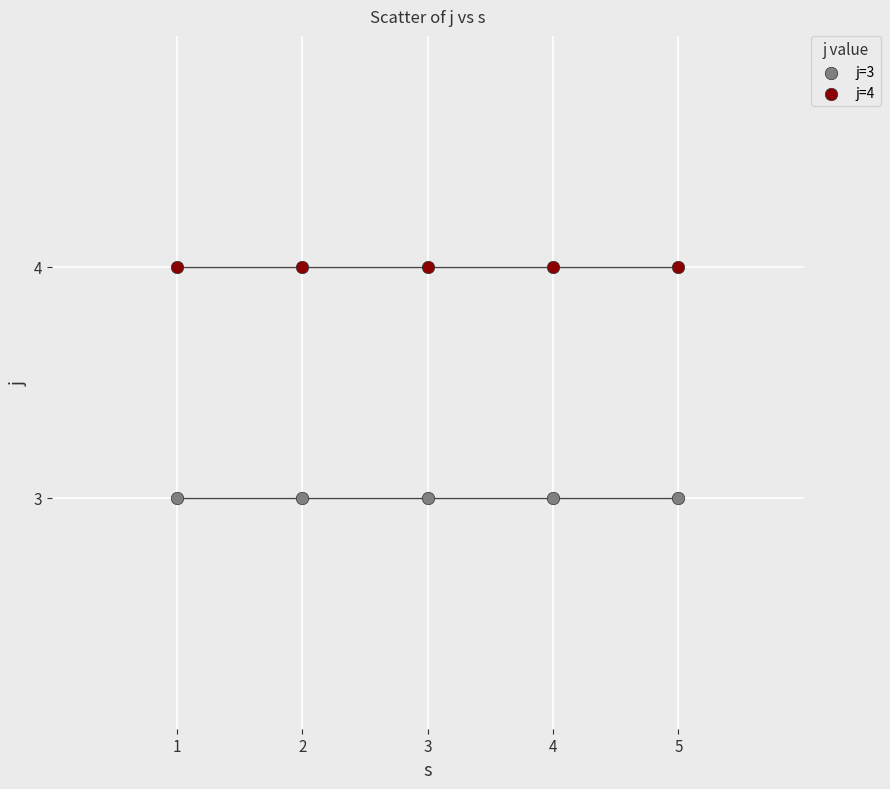

Across all data points, what is the average Y value?

4